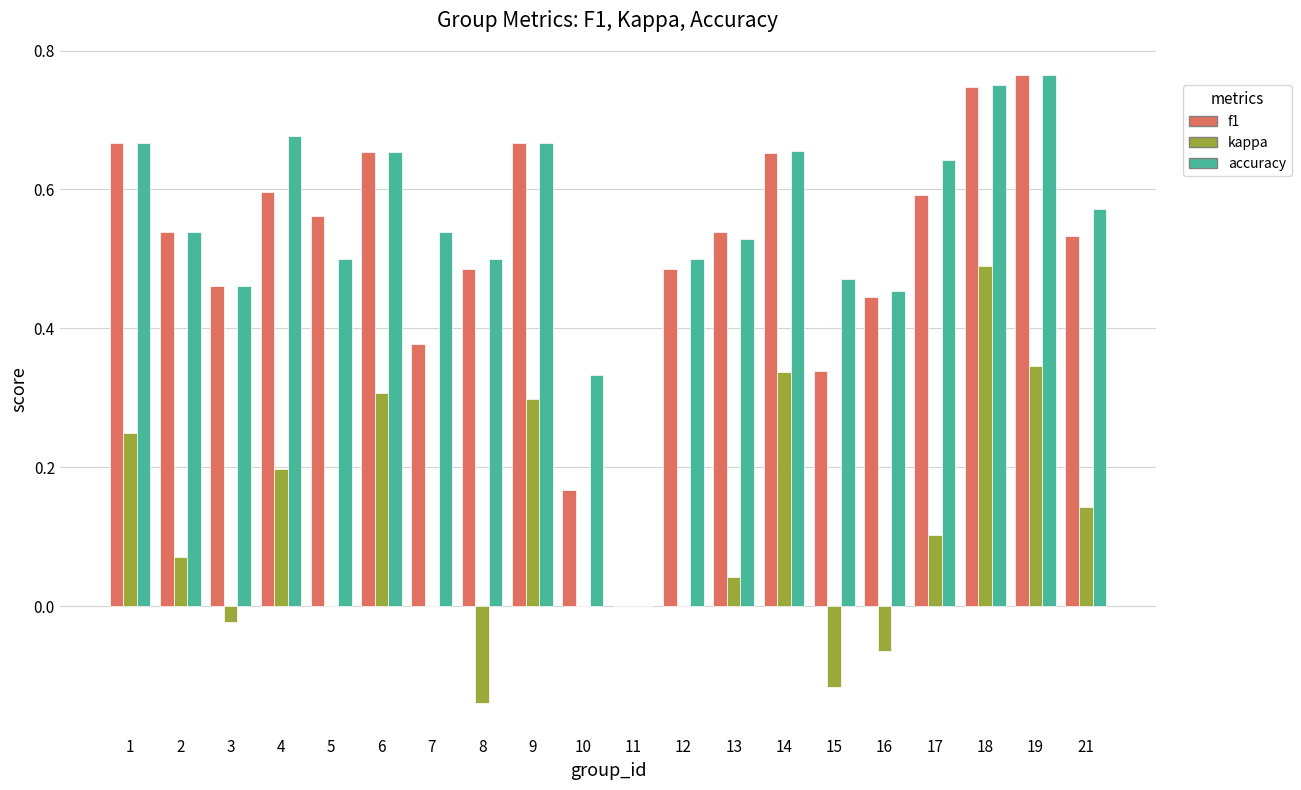

How many data points in f1 are above 0?

19